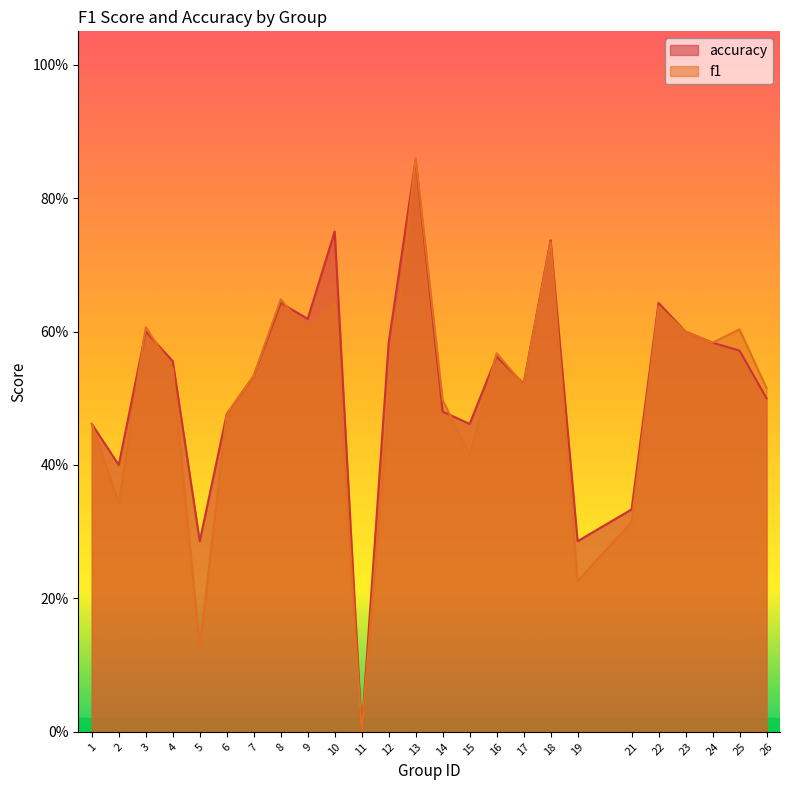

Reading right to left, extract all data points from this chart.

f1: 26=0.5	25=0.6	24=0.6	23=0.6	22=0.6	21=0.3	19=0.2	18=0.7	17=0.5	16=0.6	15=0.4	14=0.5	13=0.9	12=0.5	11=0.0	10=0.6	9=0.6	8=0.6	7=0.5	6=0.5	5=0.1	4=0.5	3=0.6	2=0.3	1=0.5
accuracy: 26=0.5	25=0.6	24=0.6	23=0.6	22=0.6	21=0.3	19=0.3	18=0.7	17=0.5	16=0.6	15=0.5	14=0.5	13=0.9	12=0.6	11=0.0	10=0.8	9=0.6	8=0.6	7=0.5	6=0.5	5=0.3	4=0.6	3=0.6	2=0.4	1=0.5